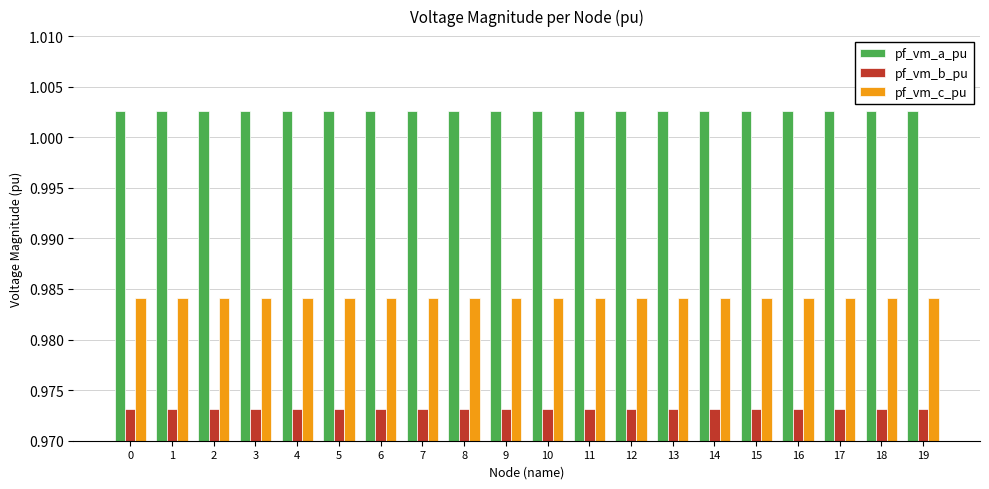

The pf_vm_c_pu series shows 1.4 at 1. True or false?

False